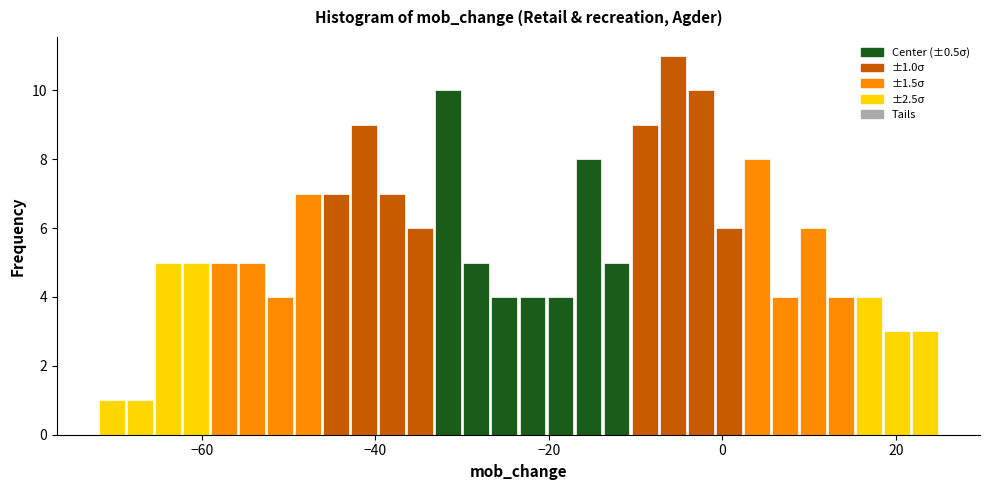

Around what value on the x-axis is the tallest bar? Give the approximate position of its centre, as read against the axis.

-6